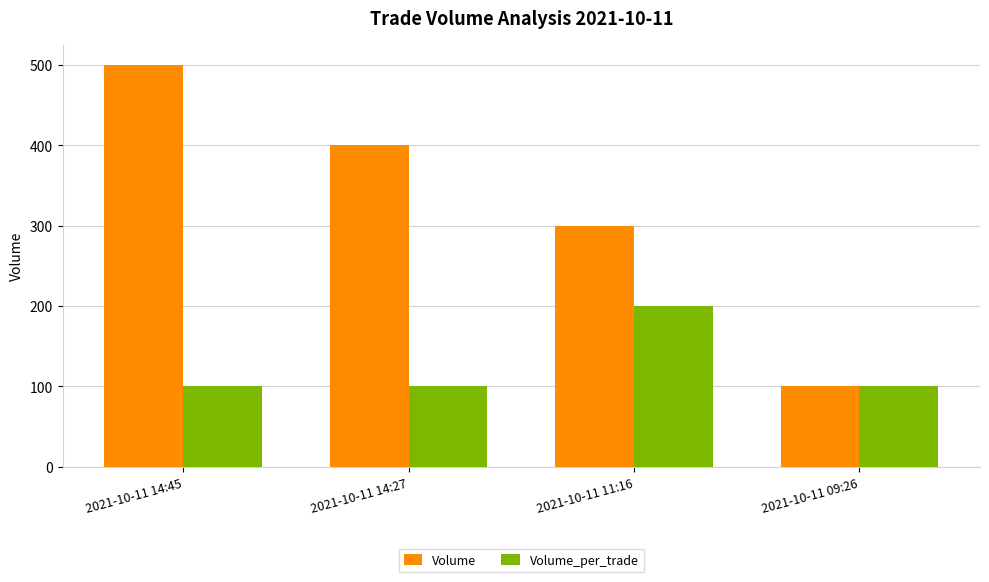

Between 2021-10-11 14:45 and 2021-10-11 11:16, which series saw the biggest shift?

Volume